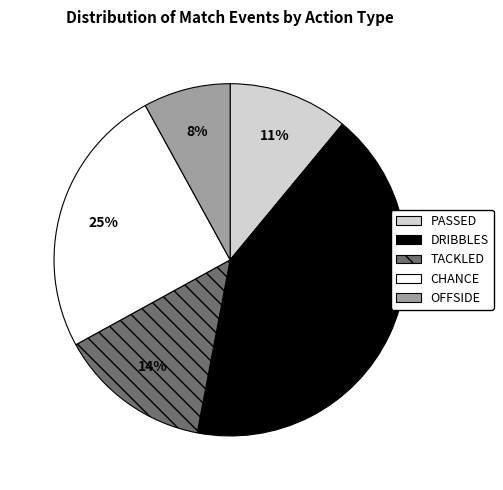

To the nearest percent, what is the average slice percentage?

20%